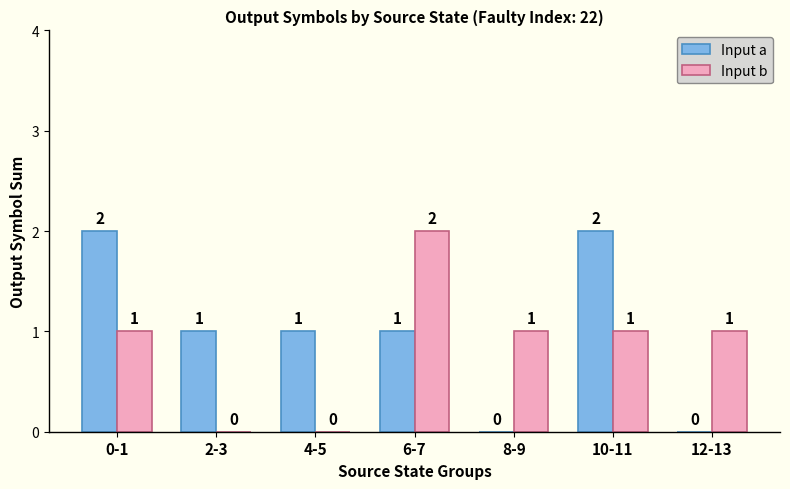

How many positive values does the Input b series have?

5